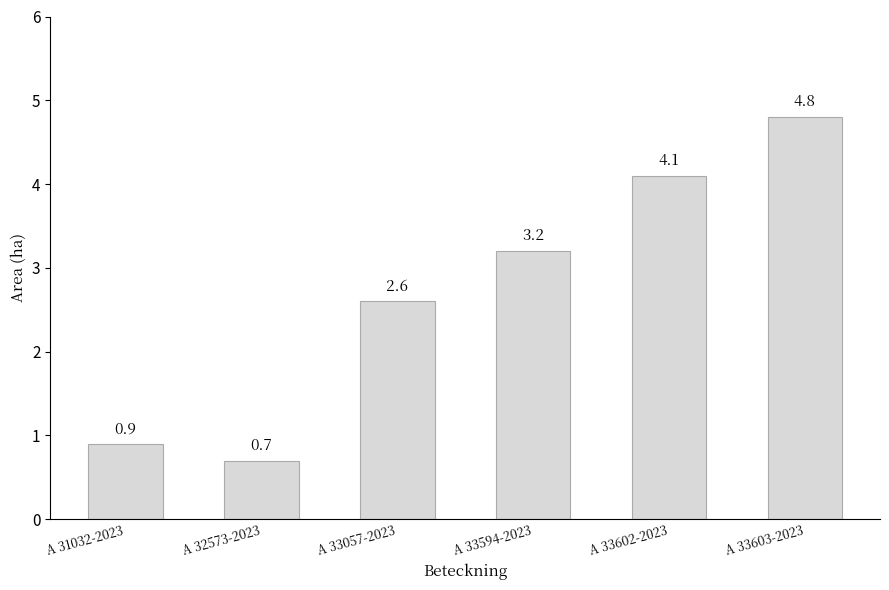

Reading left to right, list all the values displayed in this chart.

A 31032-2023=0.9	A 32573-2023=0.7	A 33057-2023=2.6	A 33594-2023=3.2	A 33602-2023=4.1	A 33603-2023=4.8